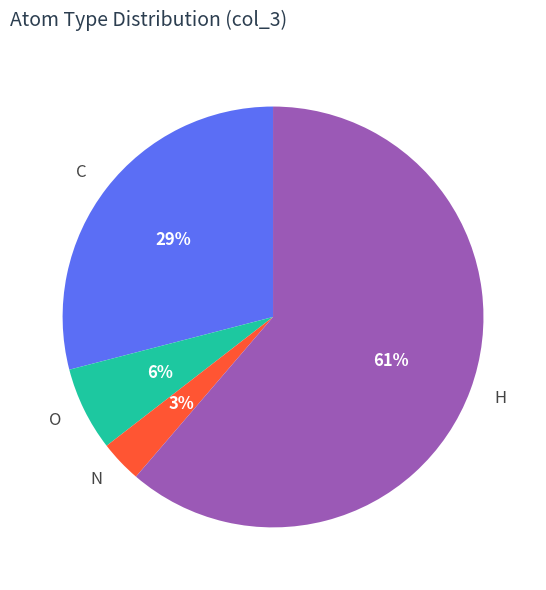

What is the smallest slice in the pie chart?

N